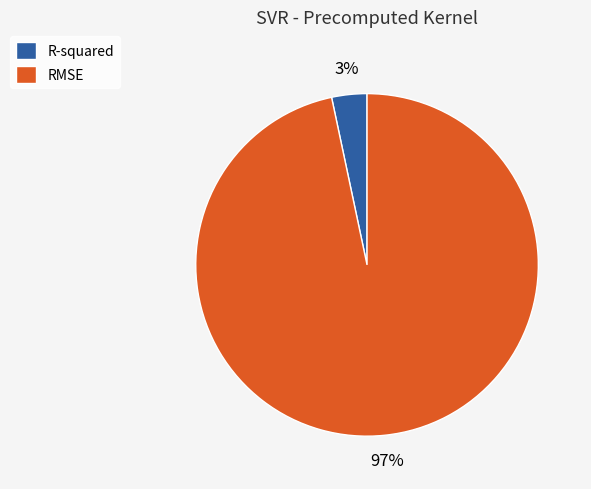

Is it true that R-squared is 18% of the pie?

False